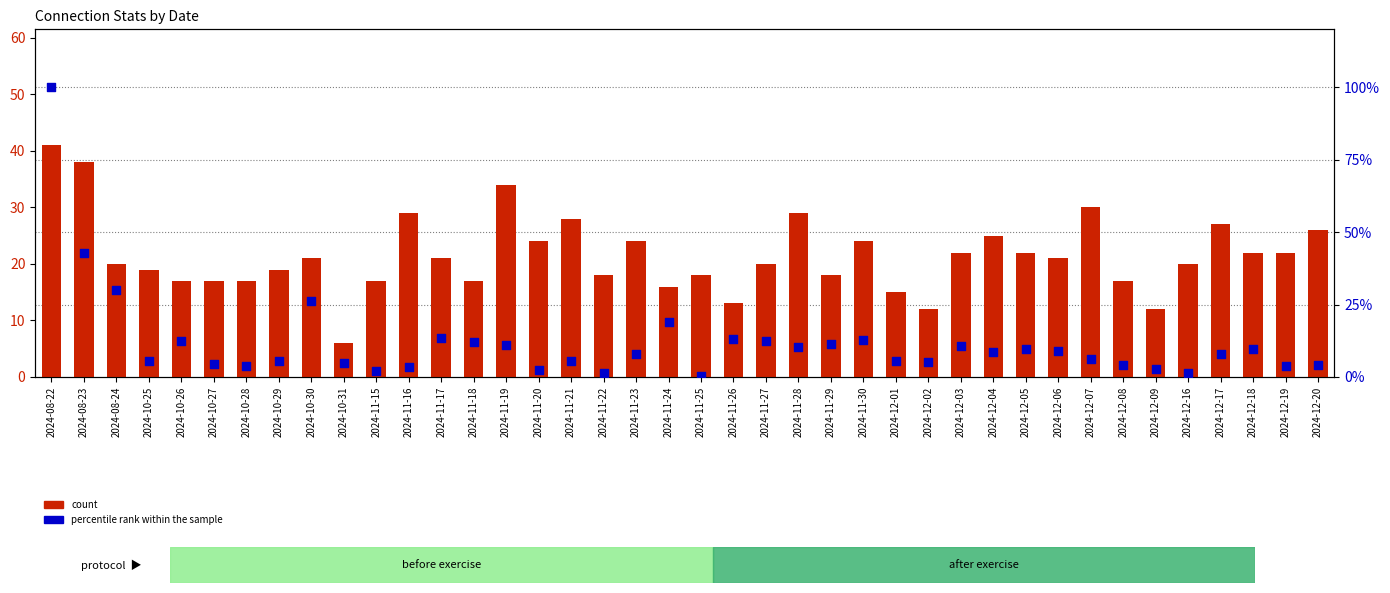

What is the total value across all series at 2024-11-20?

26.5